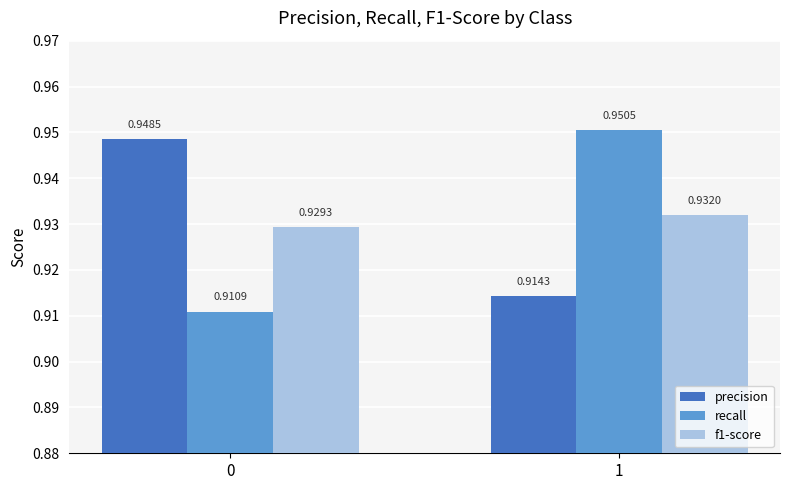

What is the total value across all series at 1?

2.8